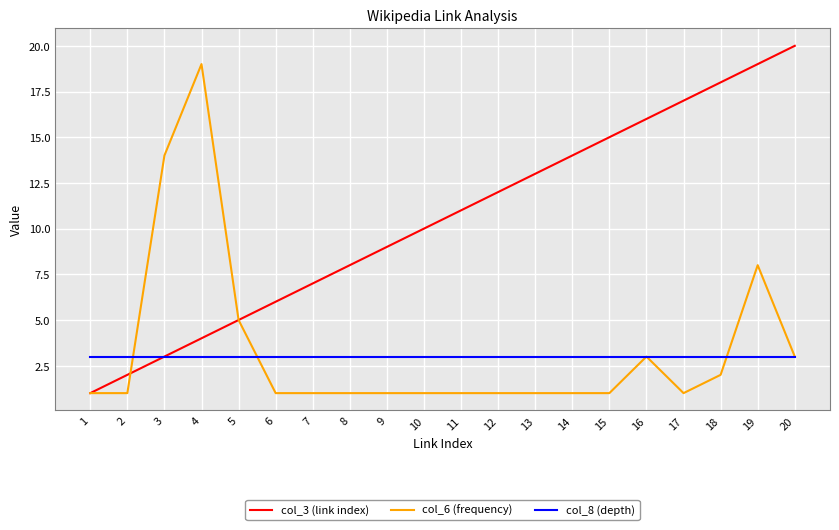

Is it true that col_6 (frequency) equals 1 at 2?

True